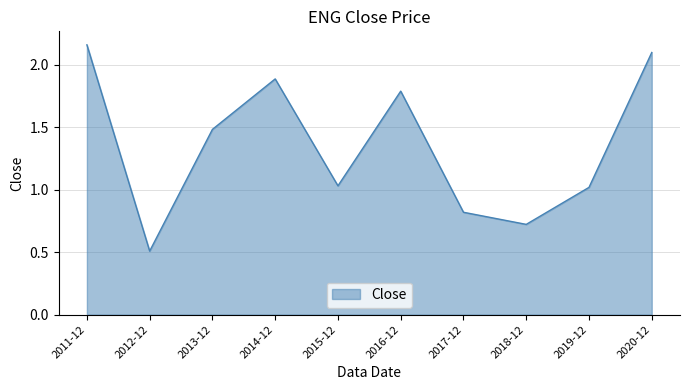

Is it true that the value at 2015-12 is 1.5?

False